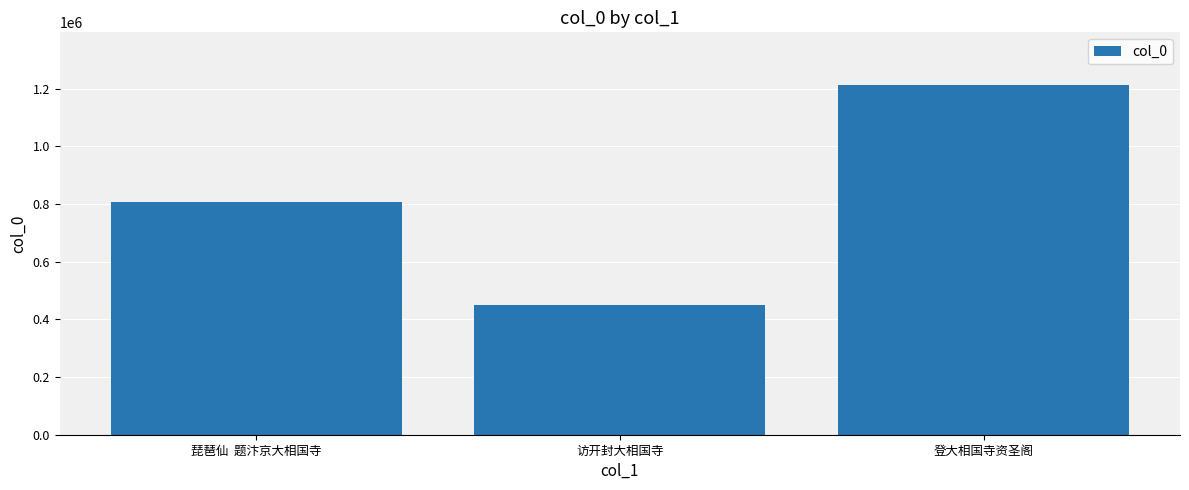

What is the value of the 2nd bar from the left?

449916